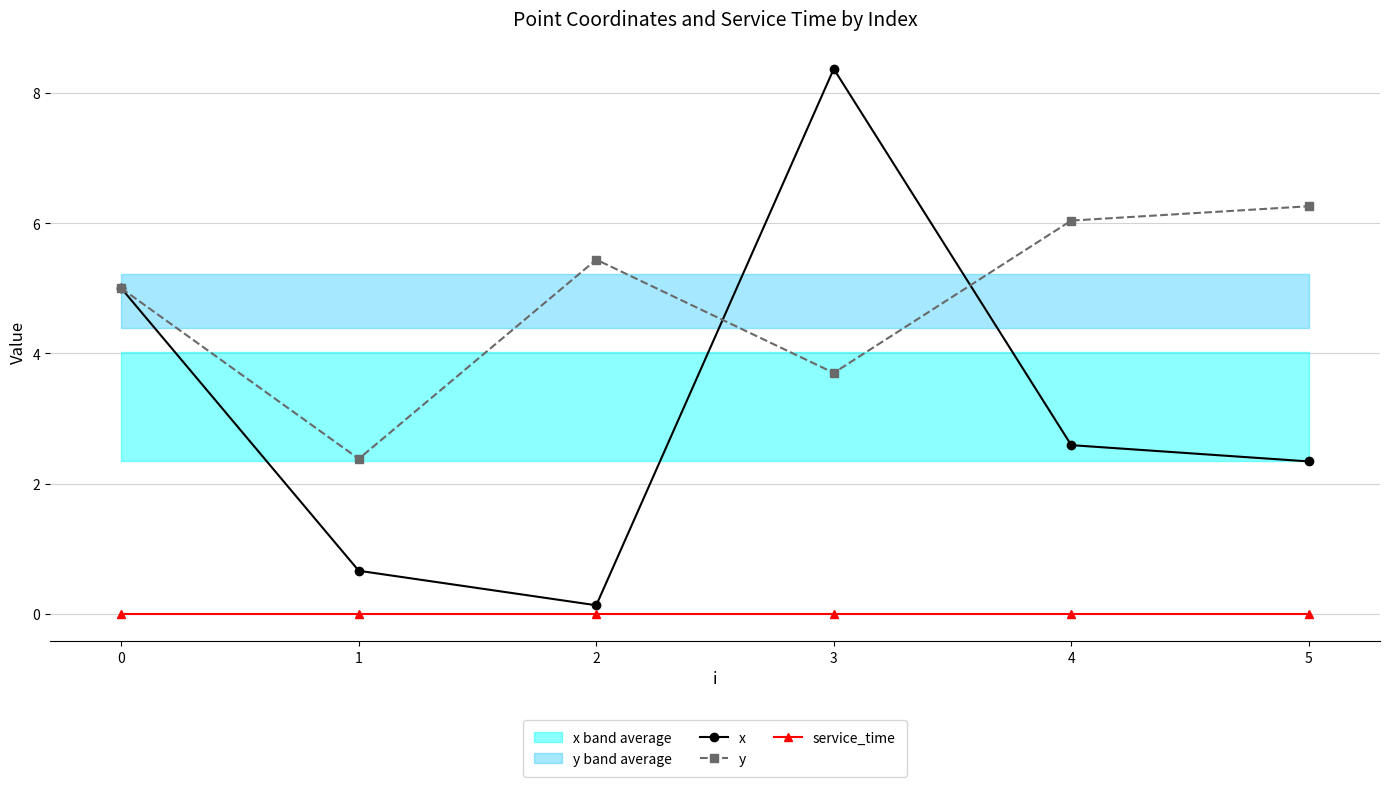

What is the value of the y point at the 3rd from the left?

5.4